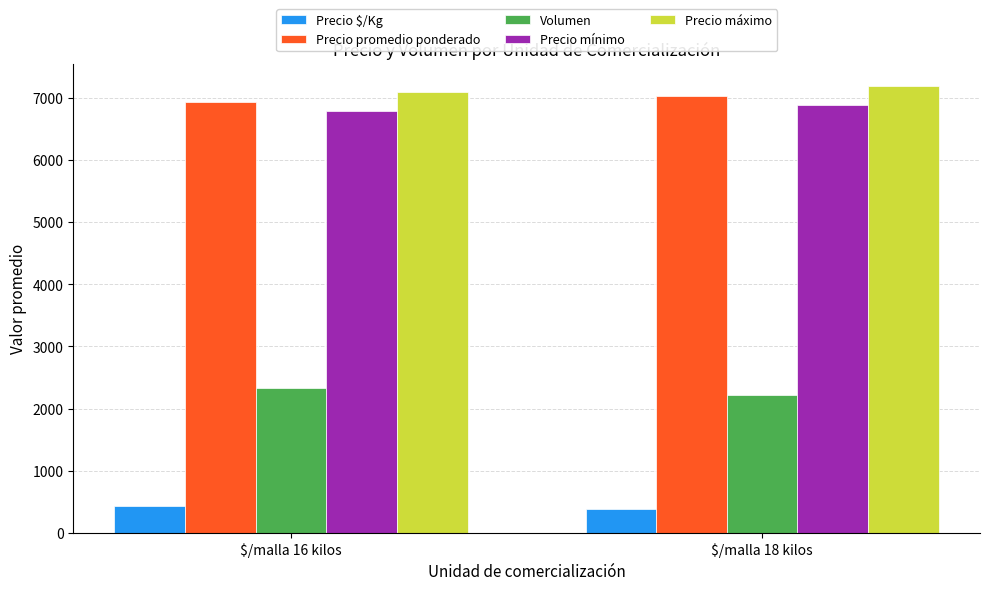

Reading left to right, transcribe all the data shown in this chart.

Precio $/Kg: 427.0	390.5
Precio promedio ponderado: 6937.0	7030.0
Volumen: 2327.8	2223.0
Precio mínimo: 6778.3	6875.0
Precio máximo: 7095.7	7185.0